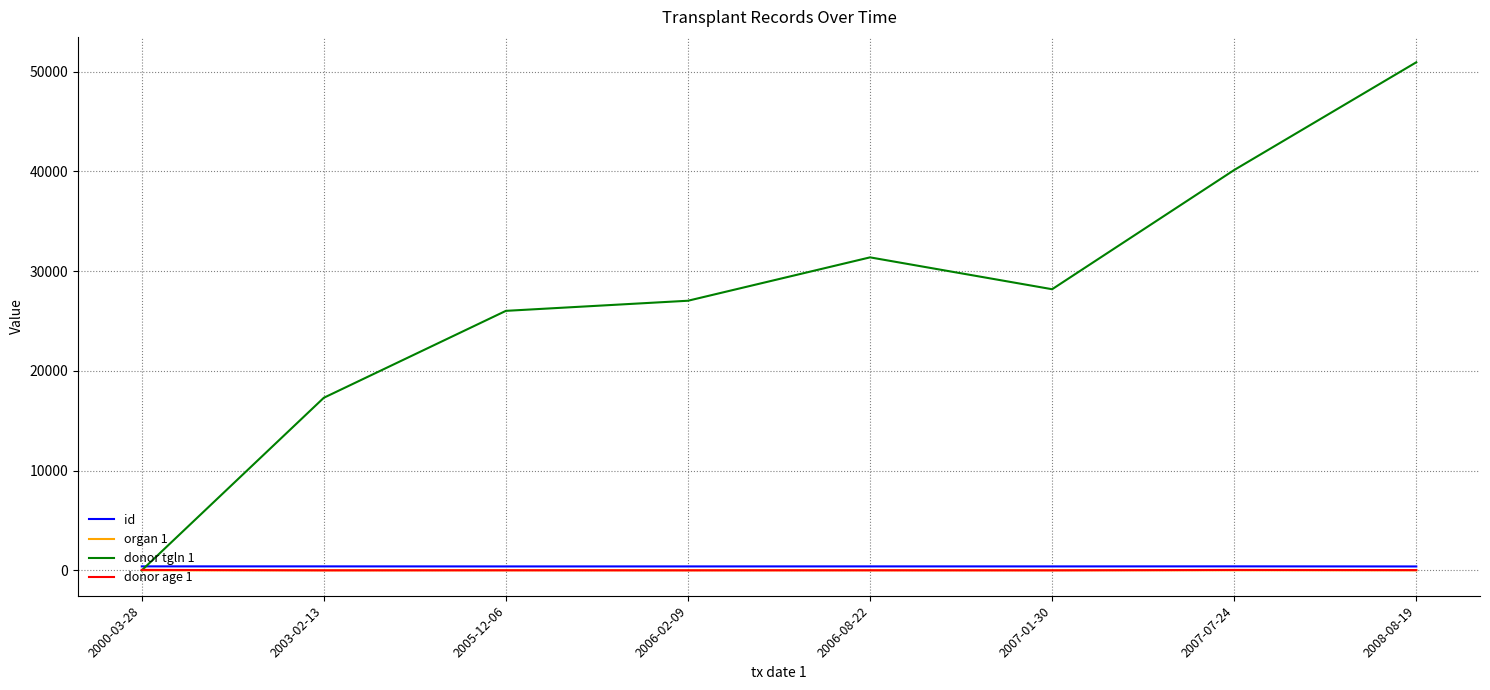

How many lines are shown in the chart?

4